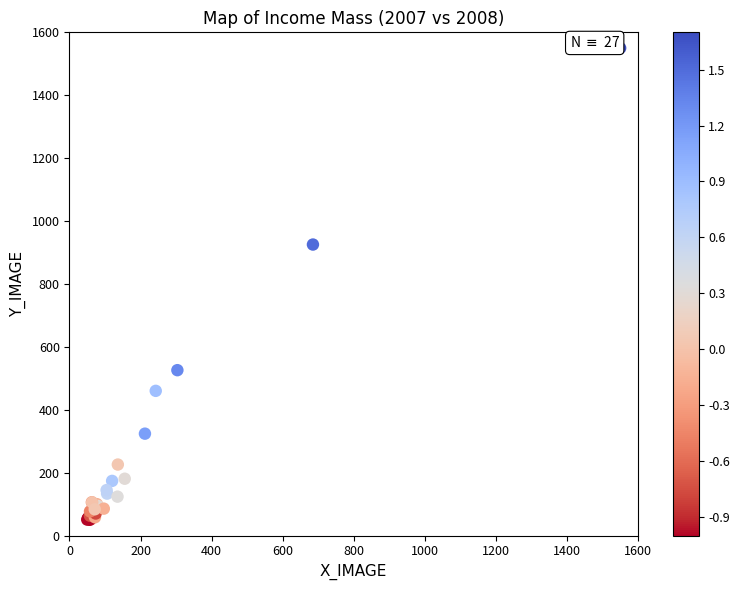

What Y value in the scatter plot is closest to 800?

925.2